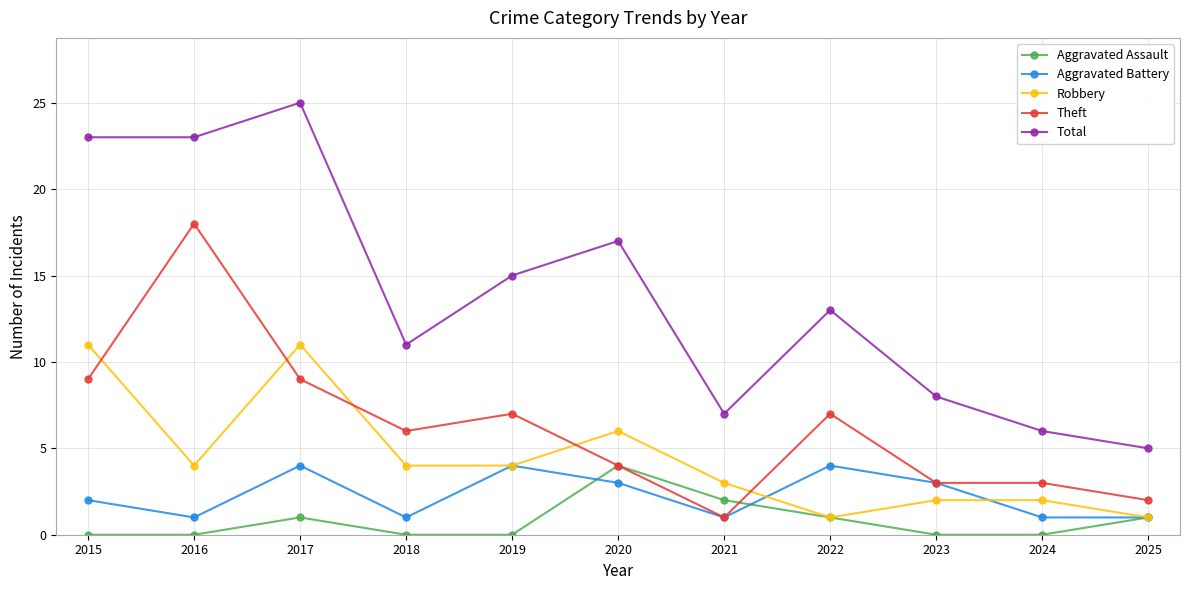

Count the number of data series in this chart.

5